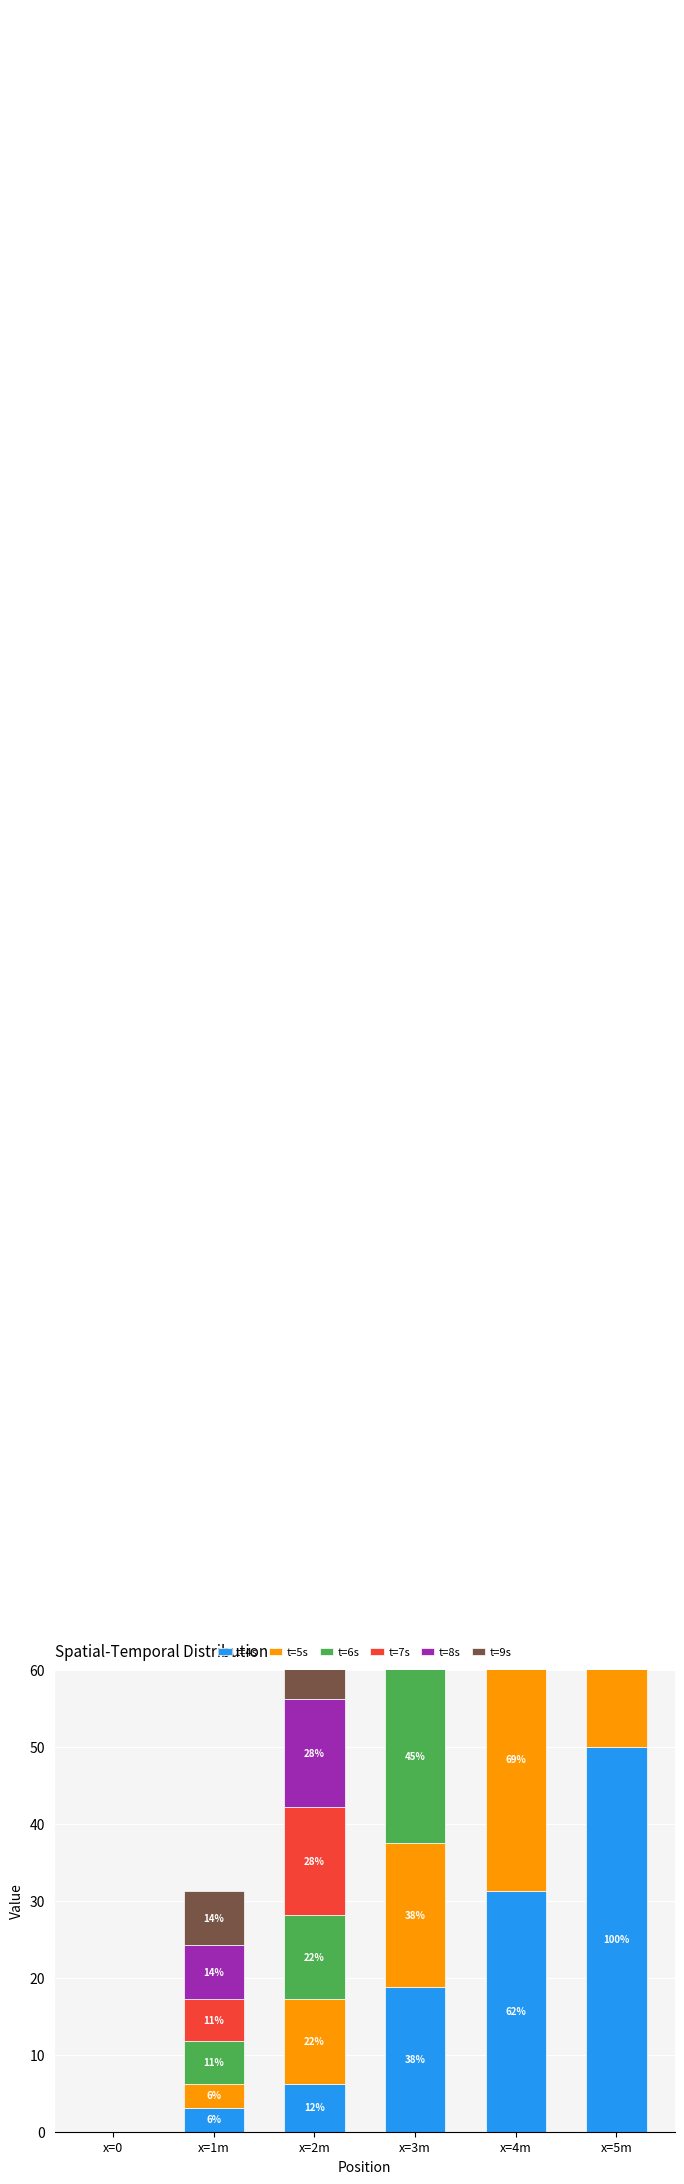

Rank the categories by t=6s value from highest to lowest.

x=5m, x=4m, x=3m, x=2m, x=1m, x=0